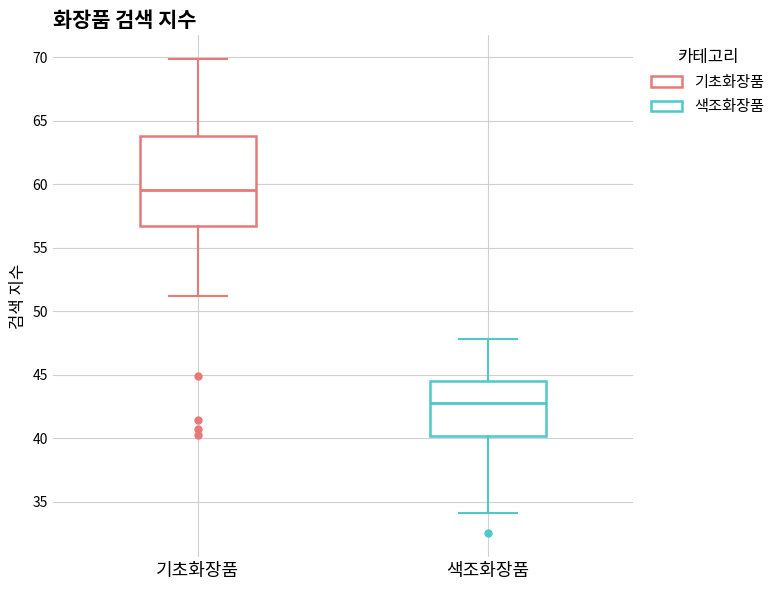

Reading left to right, read every box against the y-axis: the position of its median line, the range the box covers, and the ends of its whiskers. The values are not printed on the chart, so give them approximately, as read against the axis.

기초화장품: median 59.5, box 56.5 to 64.0, whiskers 51.0 to 70.0
색조화장품: median 43.0, box 40.0 to 44.5, whiskers 34.0 to 48.0